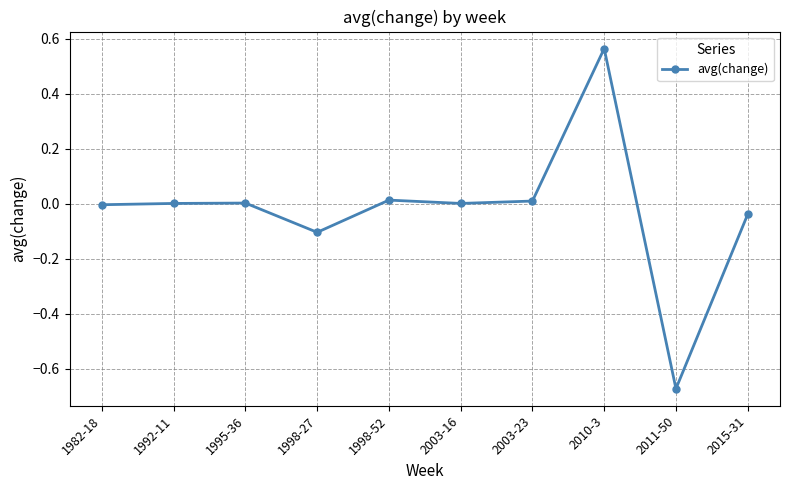

What is the label of the 9th point from the left?

2011-50